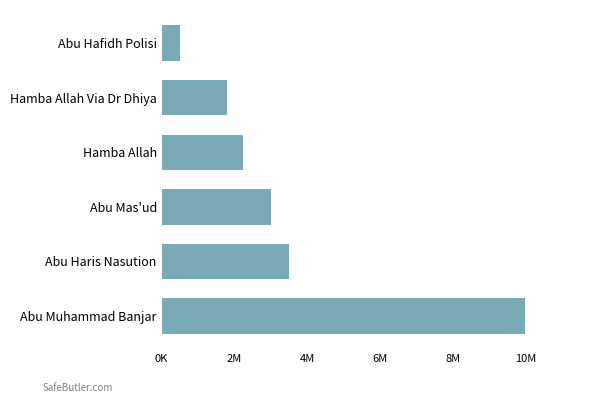

Are the bars horizontal?

Yes